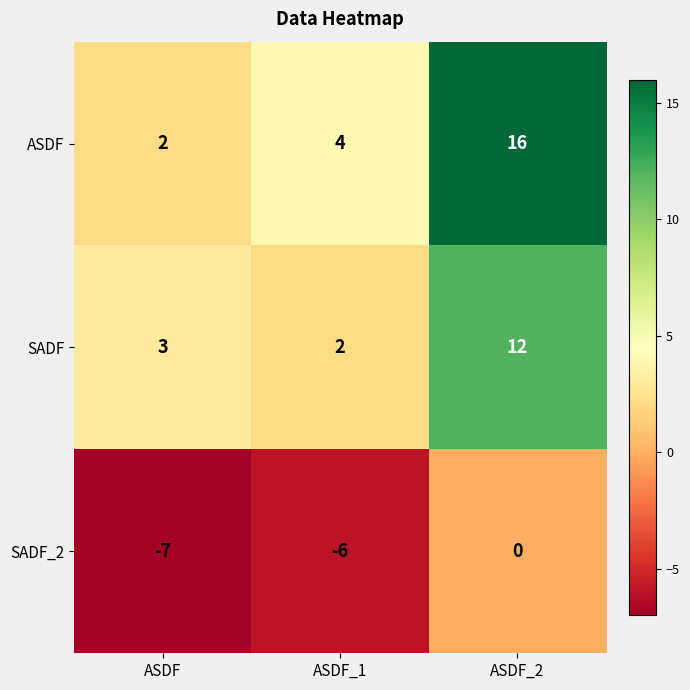

Where is ASDF nearest to the value 9?

ASDF_1